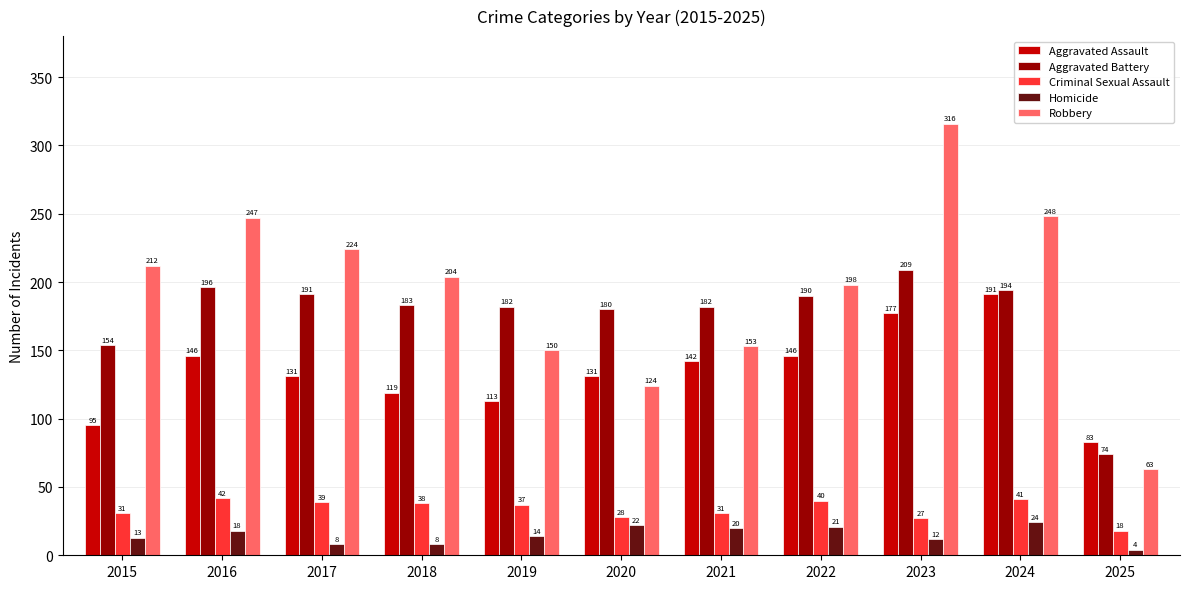

Which series has the widest spread of values?

Robbery